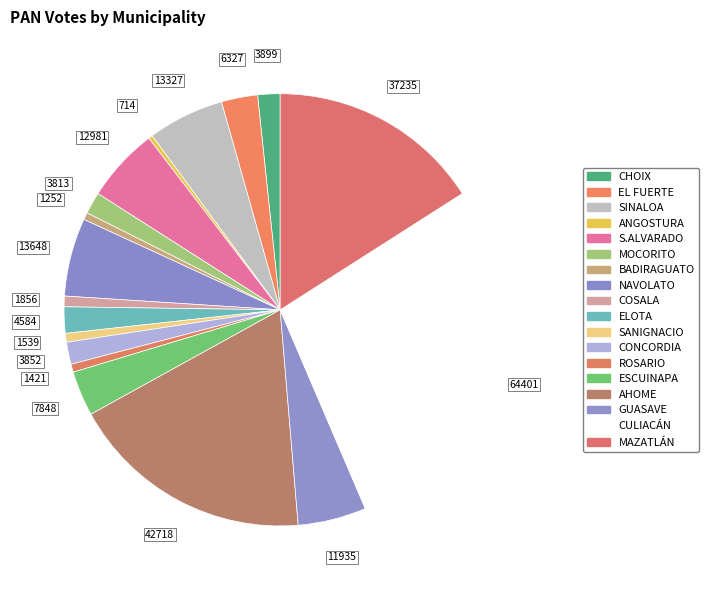

True or false: SINALOA accounts for 1% of the total.

False